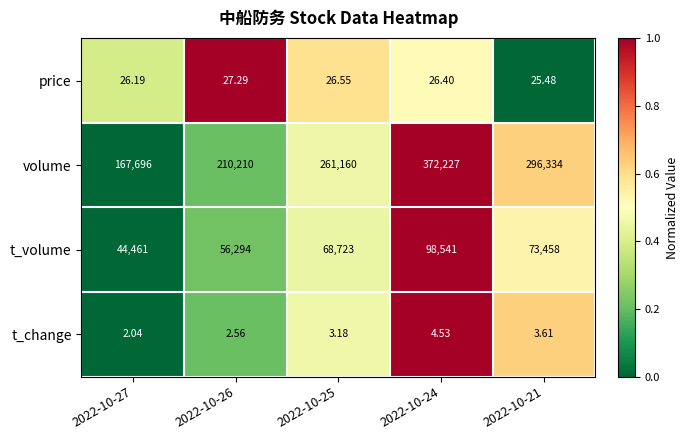

Rank the series by their maximum value, from lowest to highest.

t_change, price, t_volume, volume